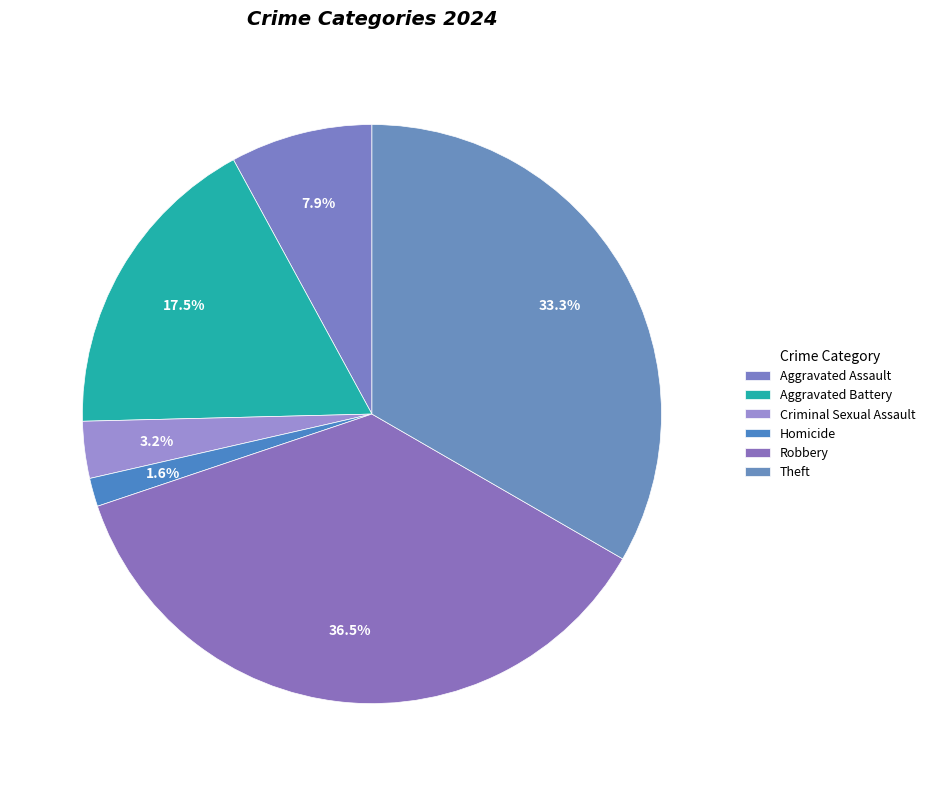

To the nearest percent, what is the difference between the Robbery and Criminal Sexual Assault slice percentages?

33%